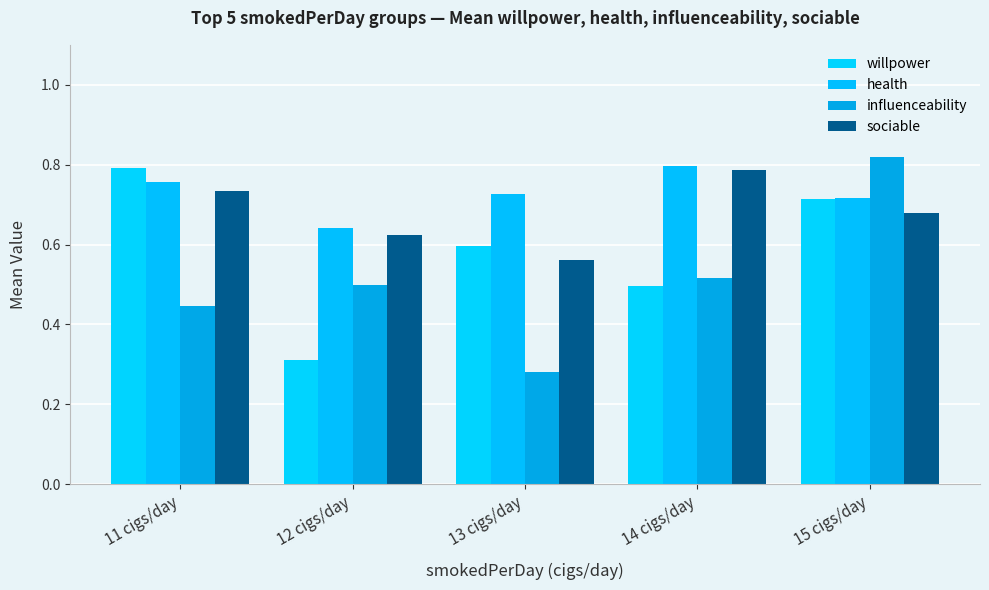

What is the sum of the willpower values at 13 cigs/day and 15 cigs/day?

1.3